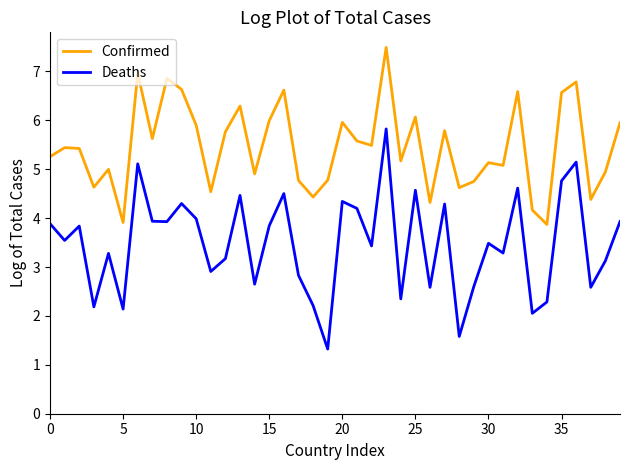

What is the maximum value shown in the chart?

7.5